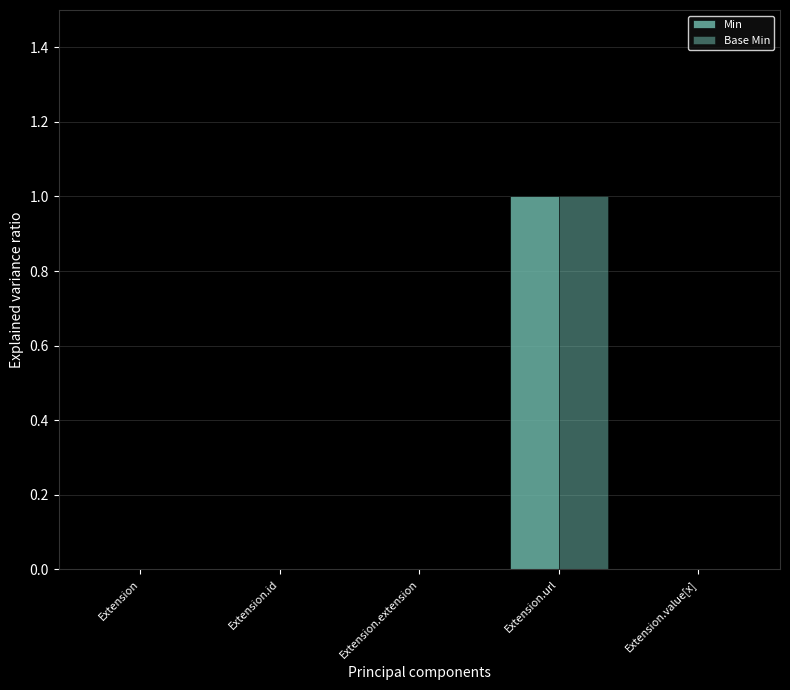

How many series are shown in this chart?

2